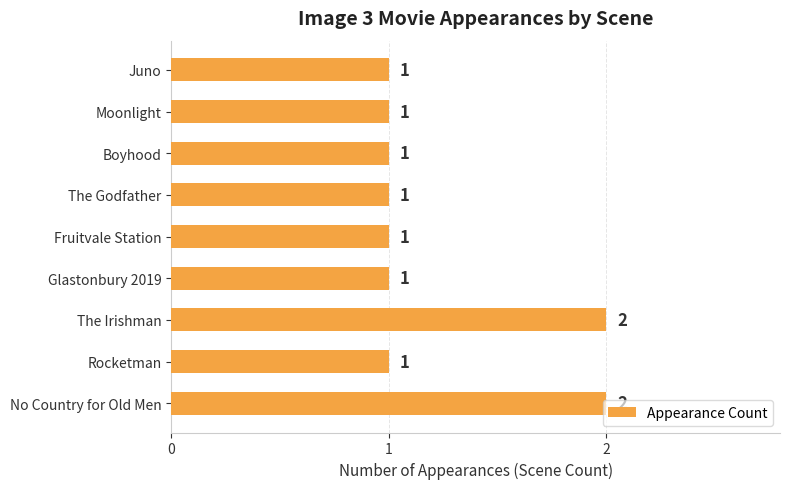

What is the sum of all values?

11